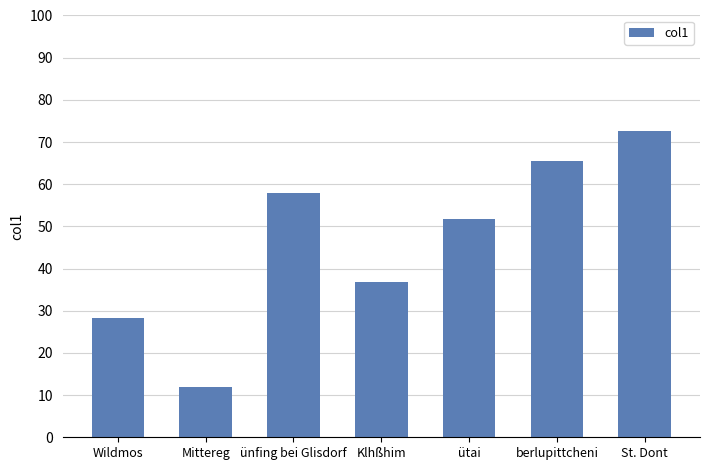

Reading left to right, list all the values displayed in this chart.

28.2	11.9	57.8	36.9	51.8	65.5	72.6